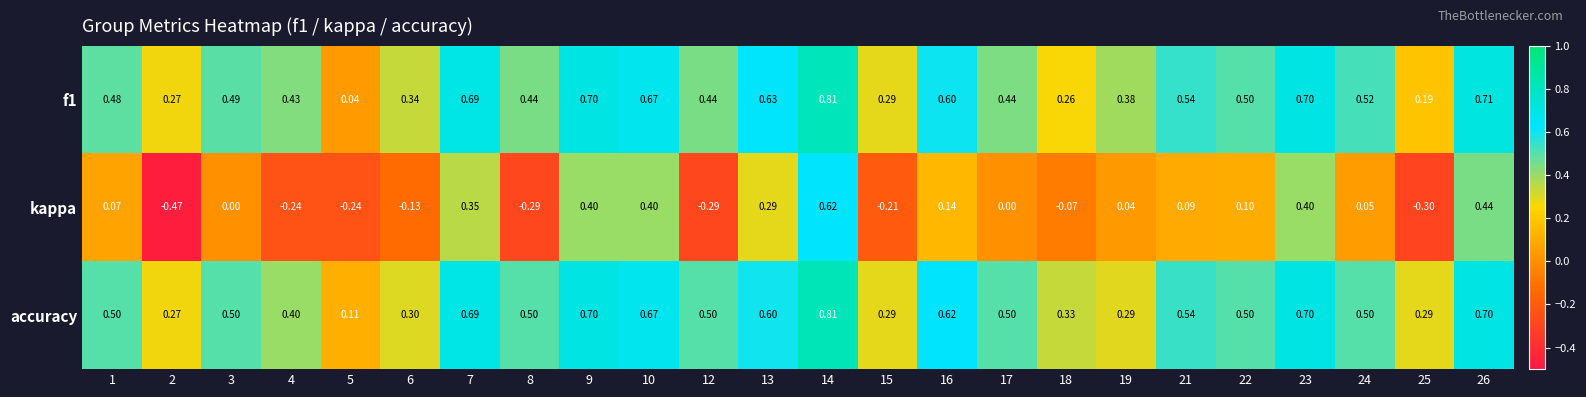

Which series has the widest spread of values?

kappa